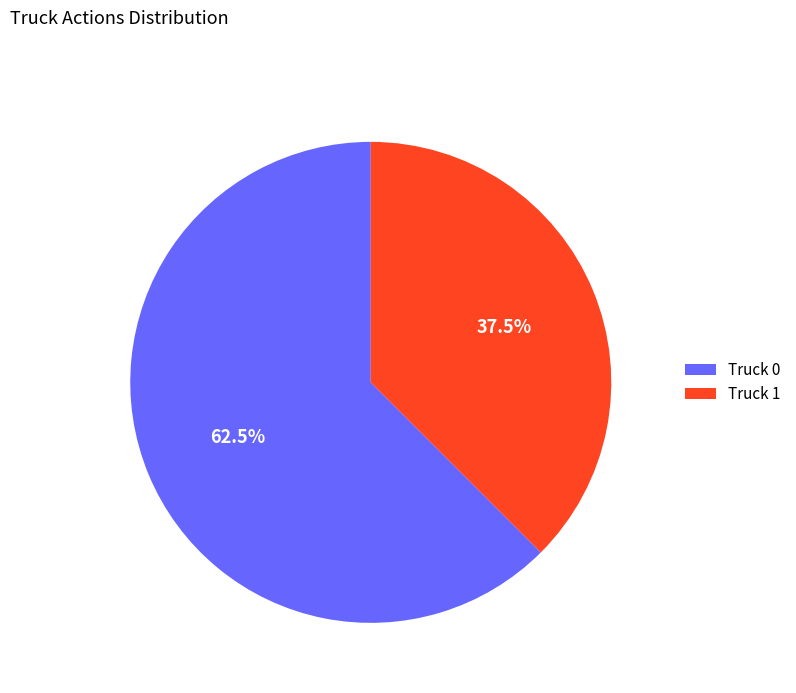

What is the majority slice?

Truck 0